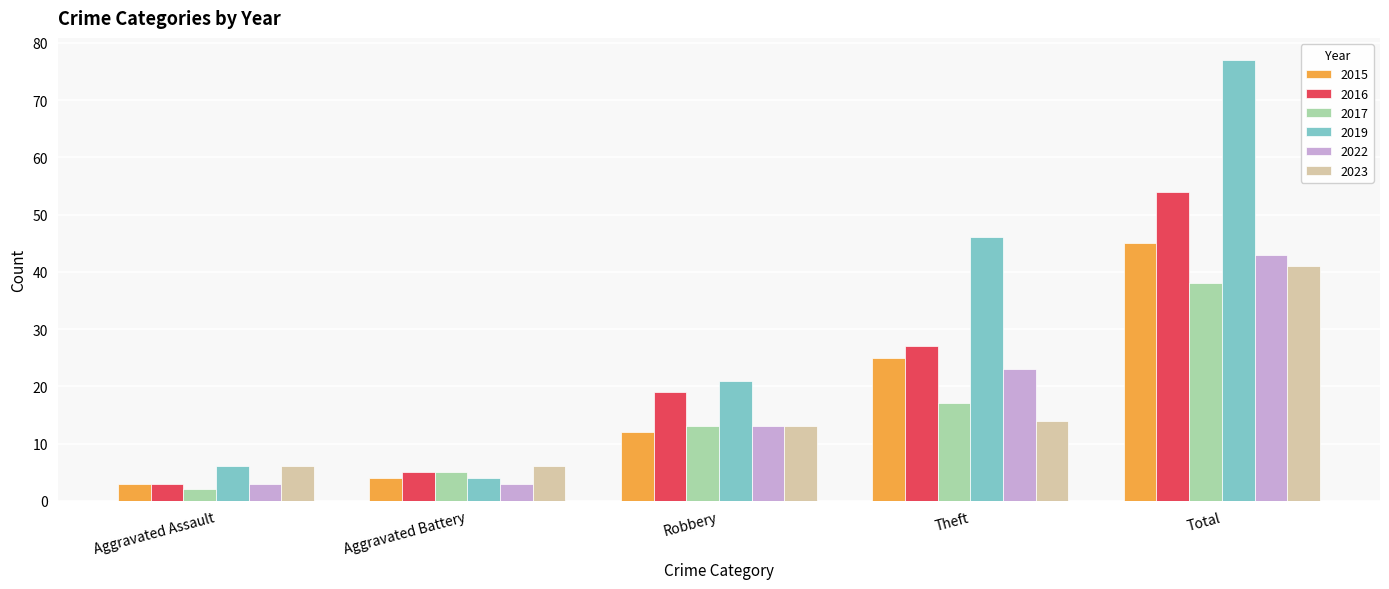

Is it true that 2017 equals 17 at Theft?

True